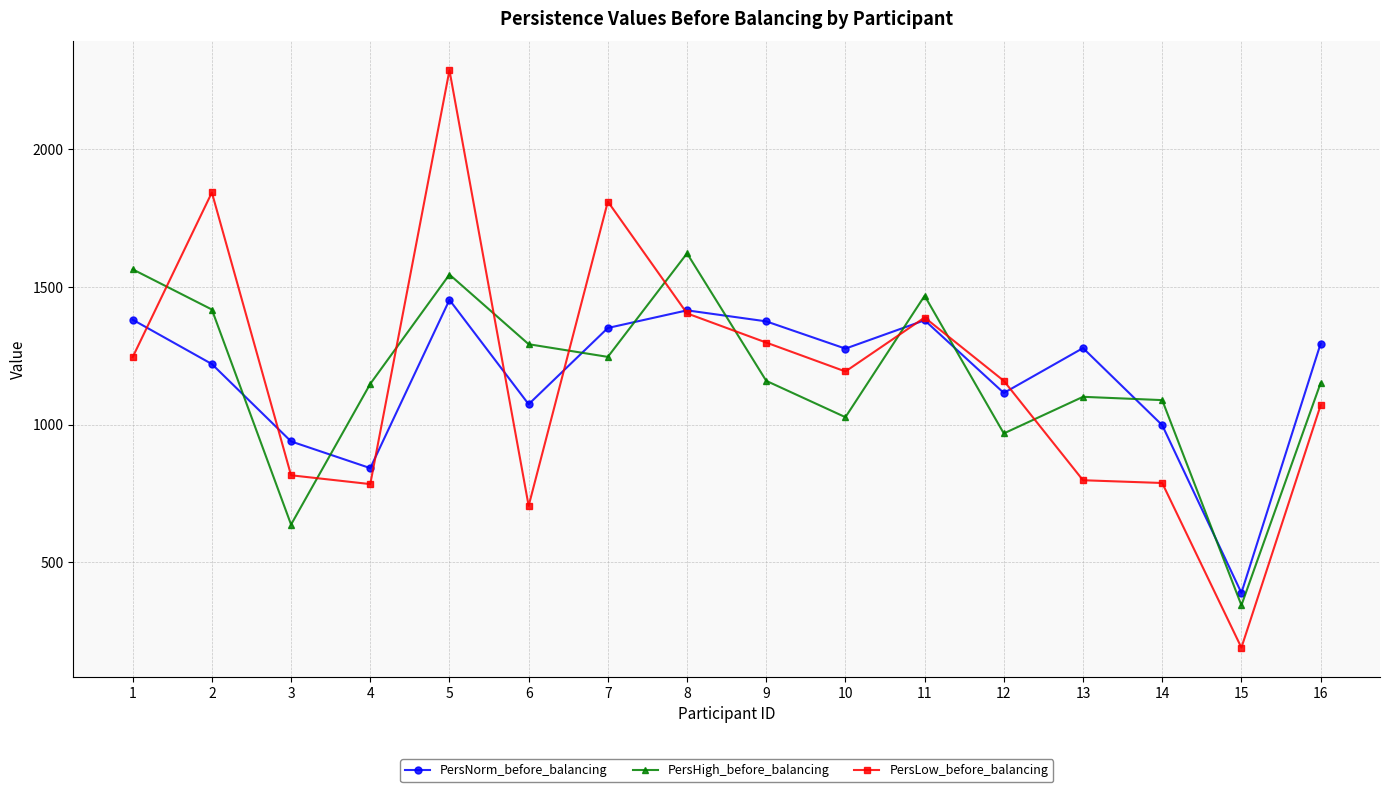

Between which two adjacent categories do PersHigh_before_balancing and PersNorm_before_balancing first intersect?

2 and 3